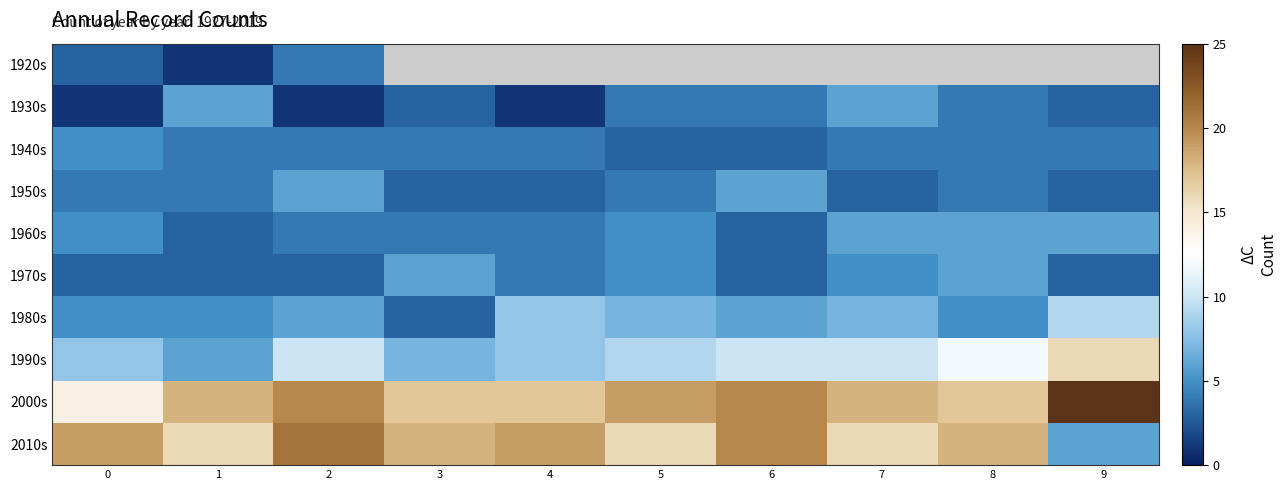

Is the value of 1940s at 1 greater than the value of 1980s at 9?

No